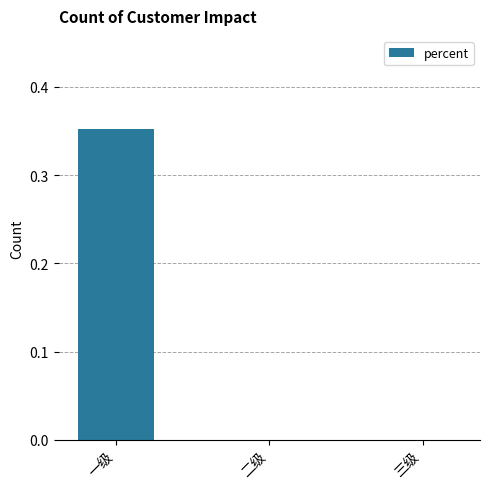

Between 二级 and 一级, which is larger?

一级